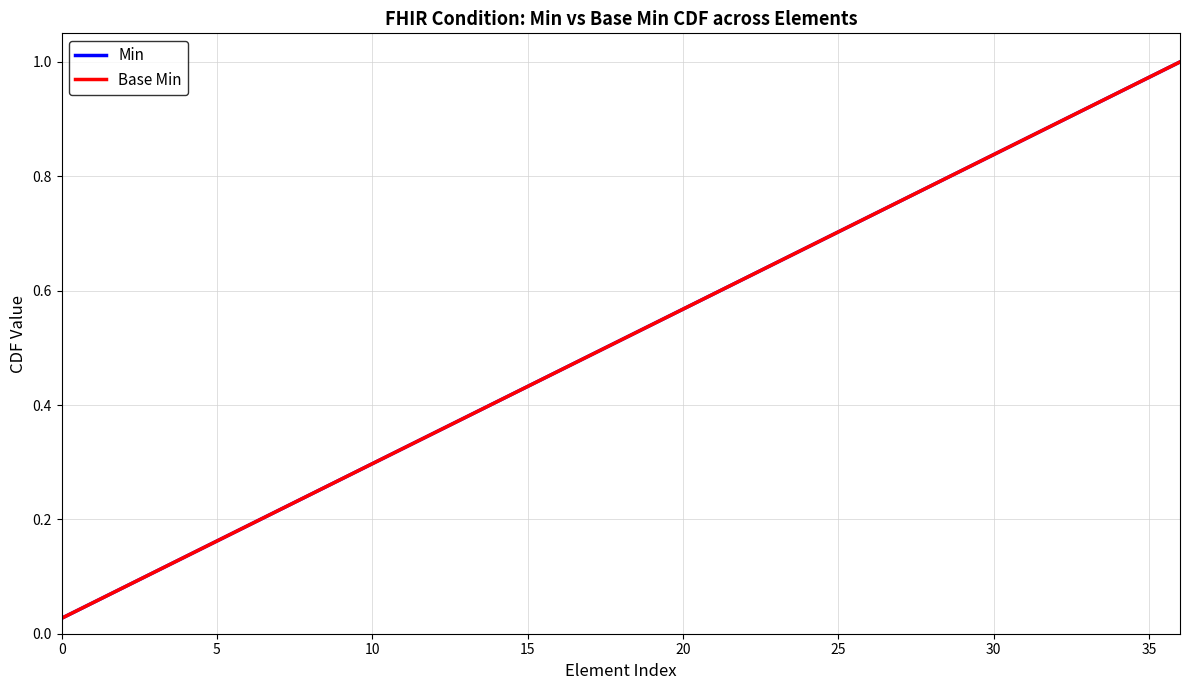

Reading right to left, extract all data points from this chart.

Min: 1.0	1.0	0.9	0.9	0.9	0.9	0.8	0.8	0.8	0.8	0.7	0.7	0.7	0.6	0.6	0.6	0.6	0.5	0.5	0.5	0.5	0.4	0.4	0.4	0.4	0.3	0.3	0.3	0.2	0.2	0.2	0.2	0.1	0.1	0.1	0.1	0.0
Base Min: 1.0	1.0	0.9	0.9	0.9	0.9	0.8	0.8	0.8	0.8	0.7	0.7	0.7	0.6	0.6	0.6	0.6	0.5	0.5	0.5	0.5	0.4	0.4	0.4	0.4	0.3	0.3	0.3	0.2	0.2	0.2	0.2	0.1	0.1	0.1	0.1	0.0